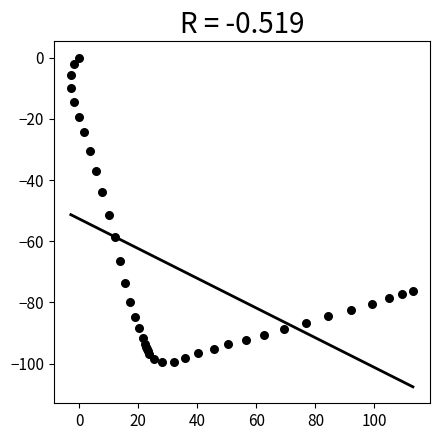

What Y value in the scatter plot is closest to -49?

-51.3